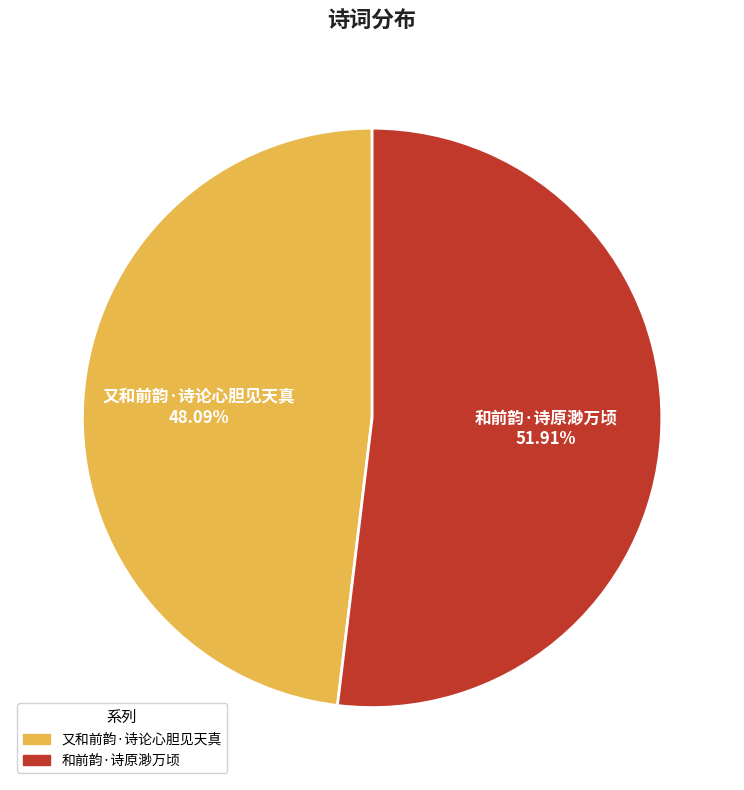

What percentage is NOT represented by 和前韵·诗原渺万顷?

48.1%